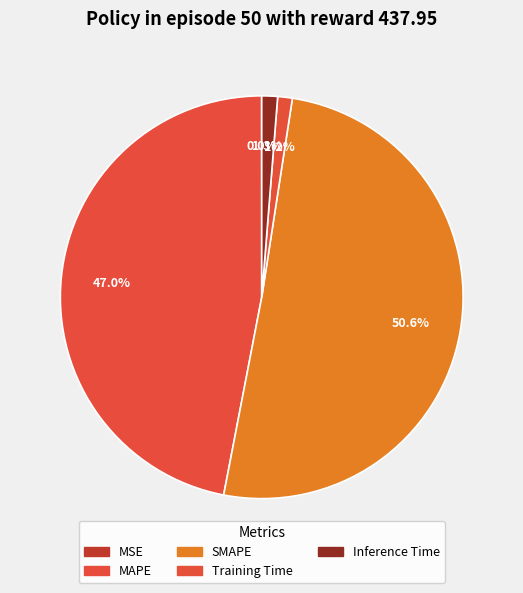

How many slices are in this pie chart?

5